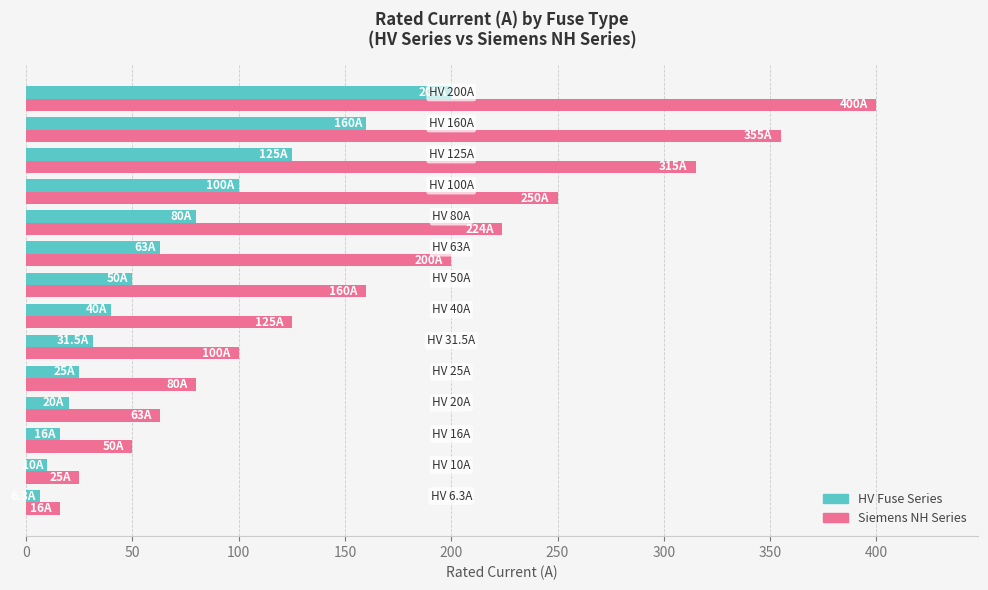

Which series has the largest total across all categories?

Siemens NH Series